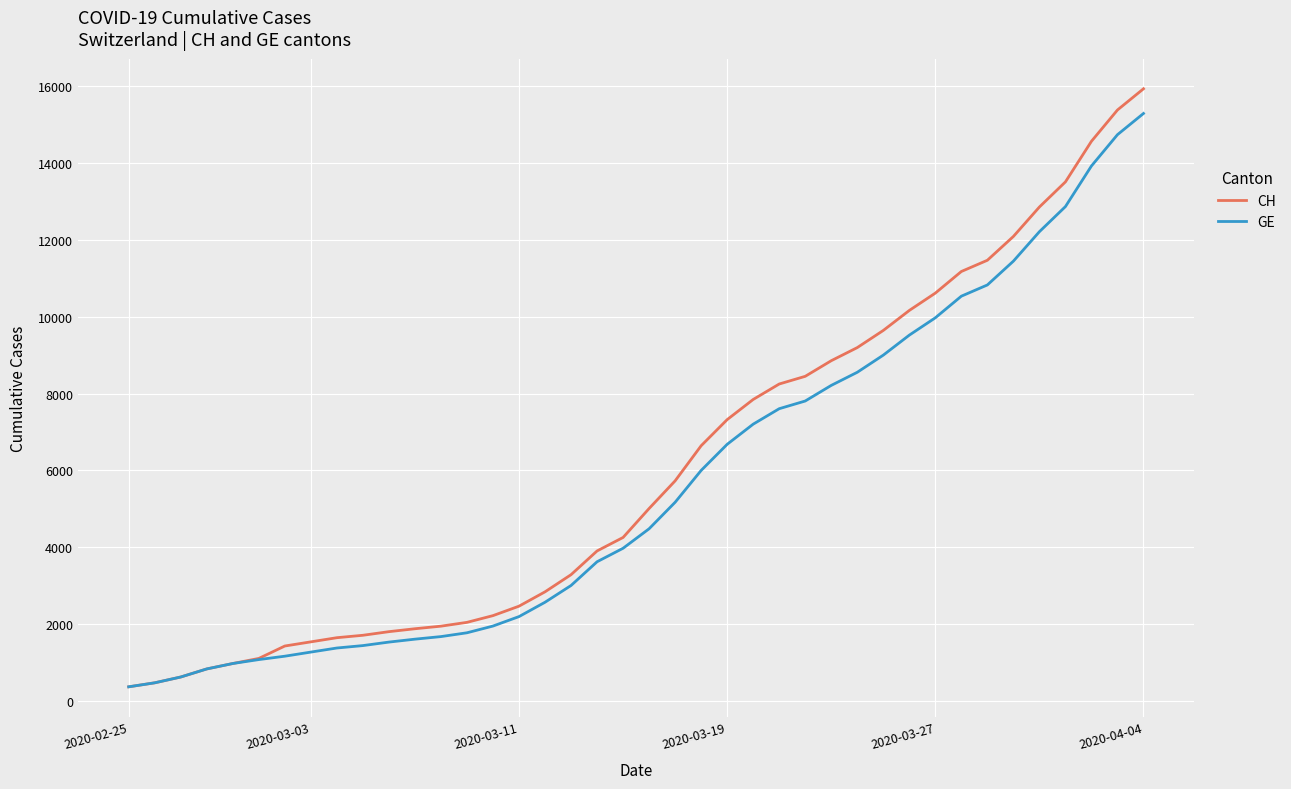

What is the maximum value shown in the chart?

15926